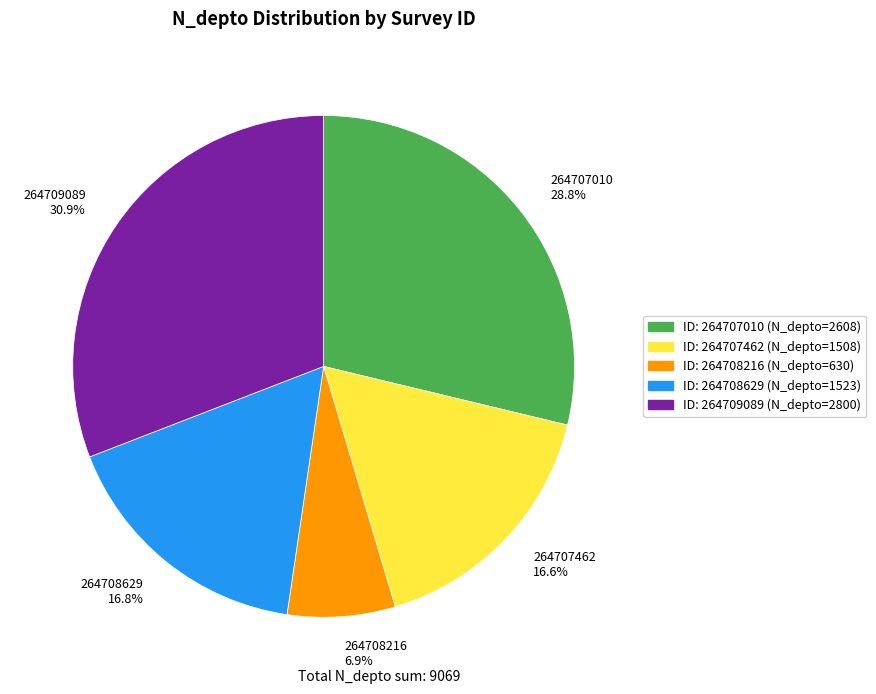

To the nearest percent, what is the difference between the largest and smallest slice percentages?

24%